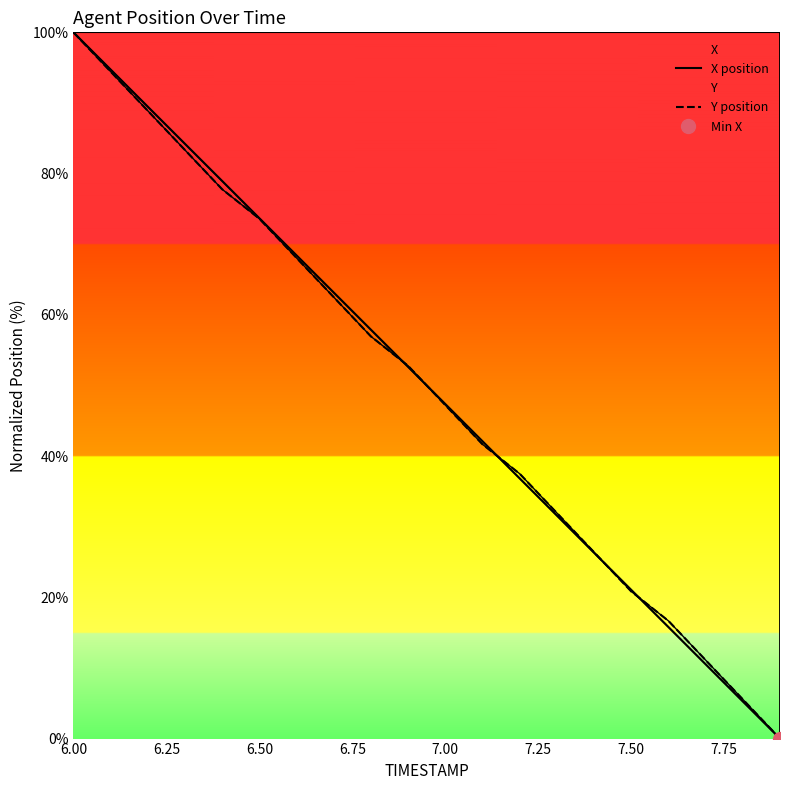

Rank the series by their average value, from lowest to highest.

Y position, X position